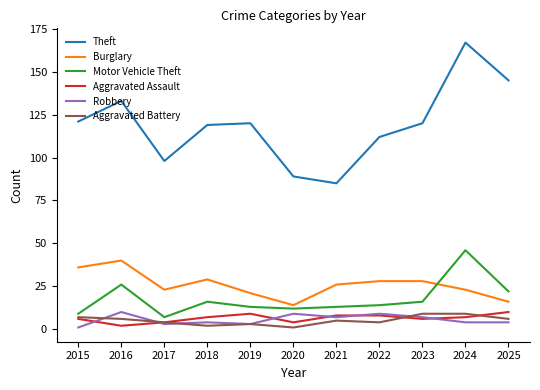

What is the difference between the highest and lowest values at 2024?

163